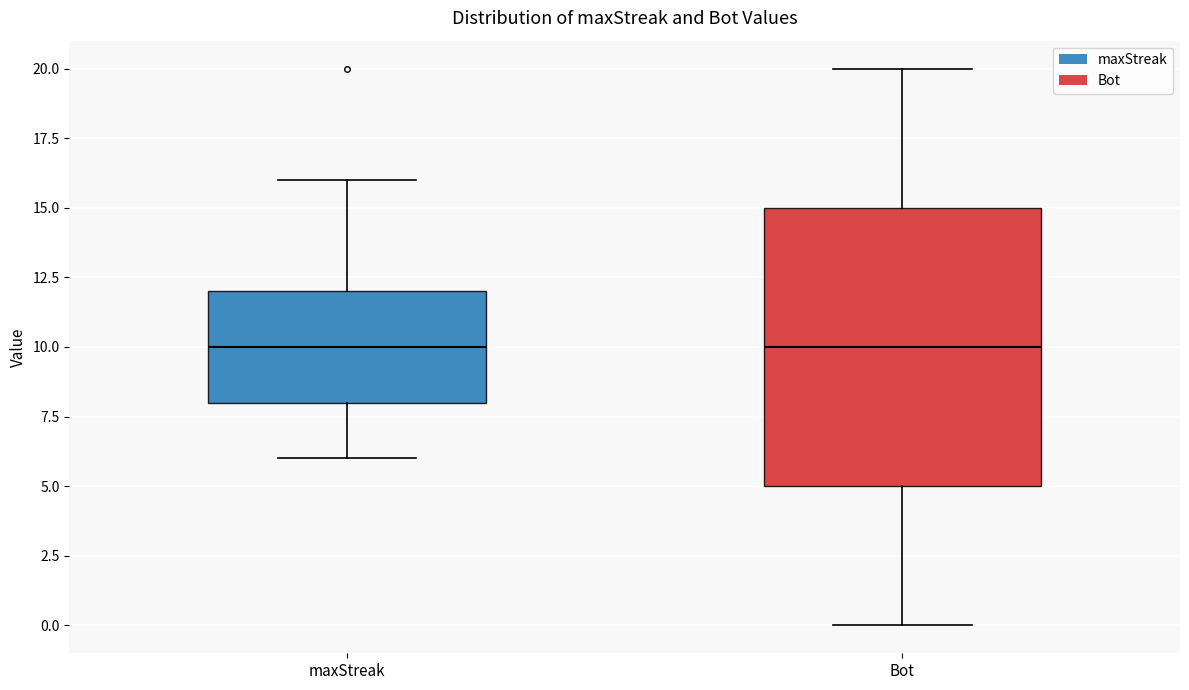

Which box is the tallest, from its lower edge to its upper edge?

Bot